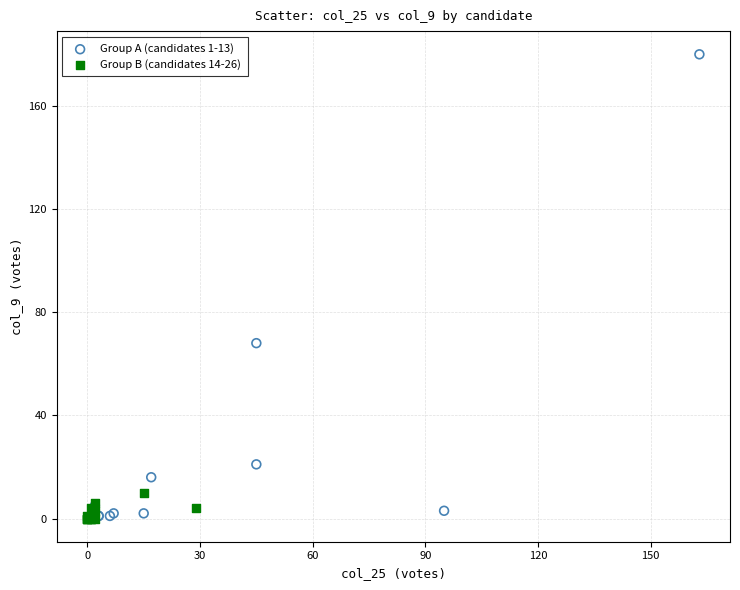

Which series has the largest Y range (max minus min)?

Group A (candidates 1-13)